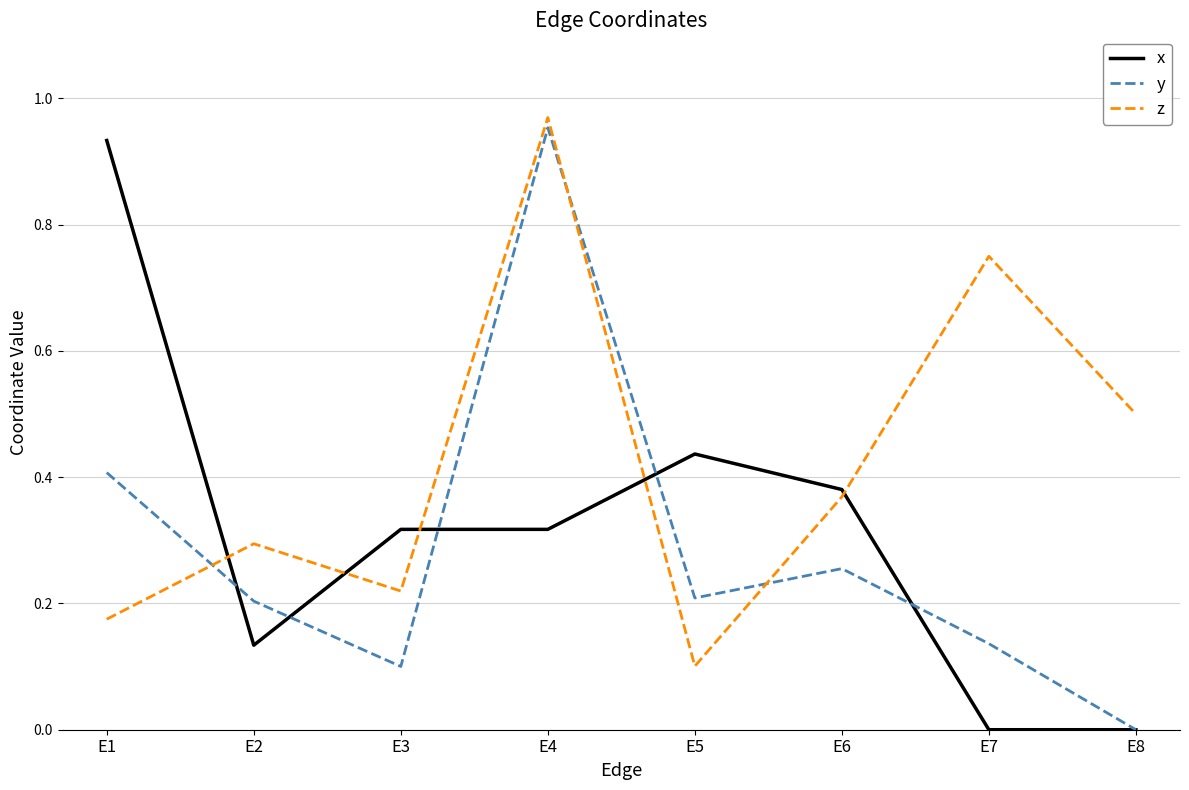

At how many categories does at least one series exceed 0?

8